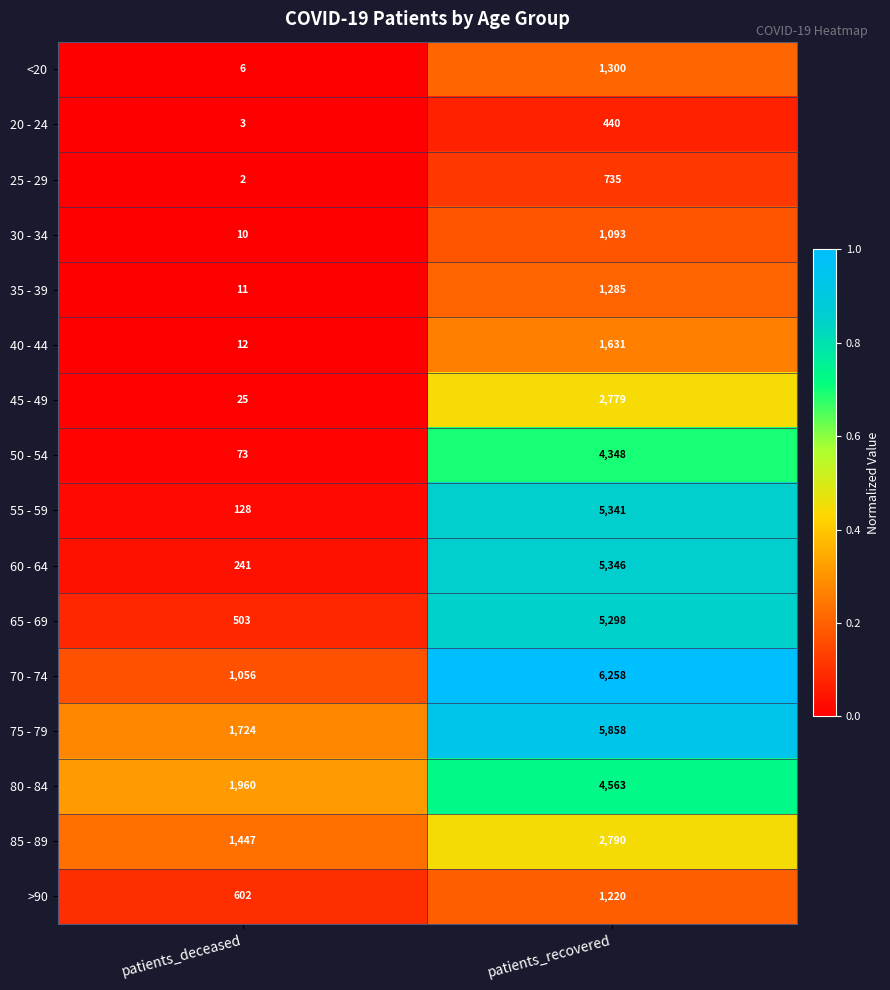

Which series has the largest range (max minus min)?

55 - 59